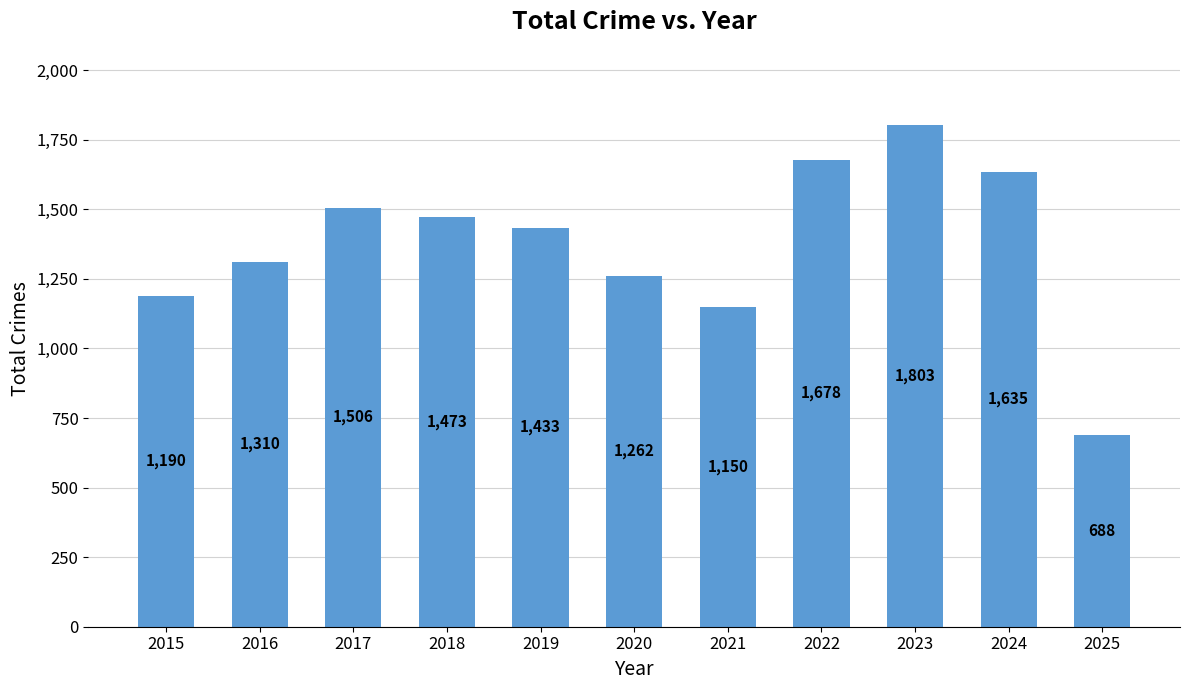

What is the difference between the maximum and minimum values?

1115